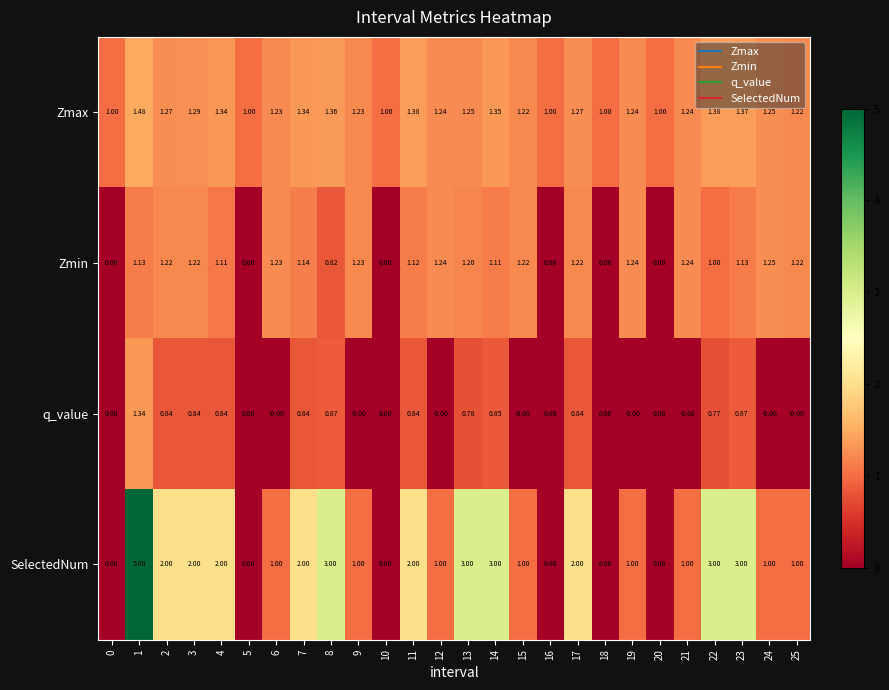

Is the value of Zmax at 15 greater than the value of SelectedNum at 14?

No